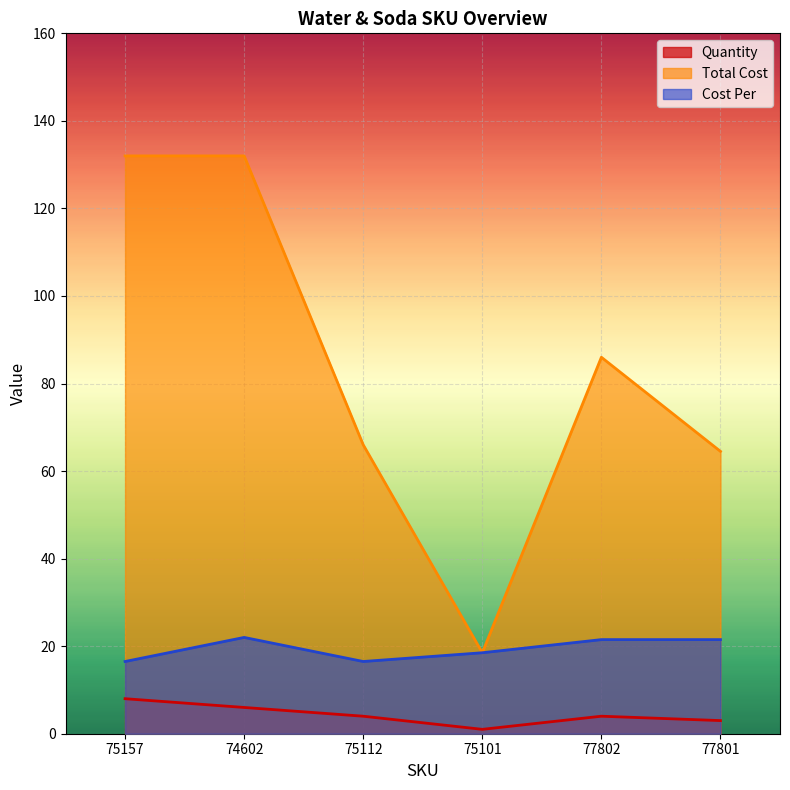

True or false: Cost Per and Quantity cross at least once.

False